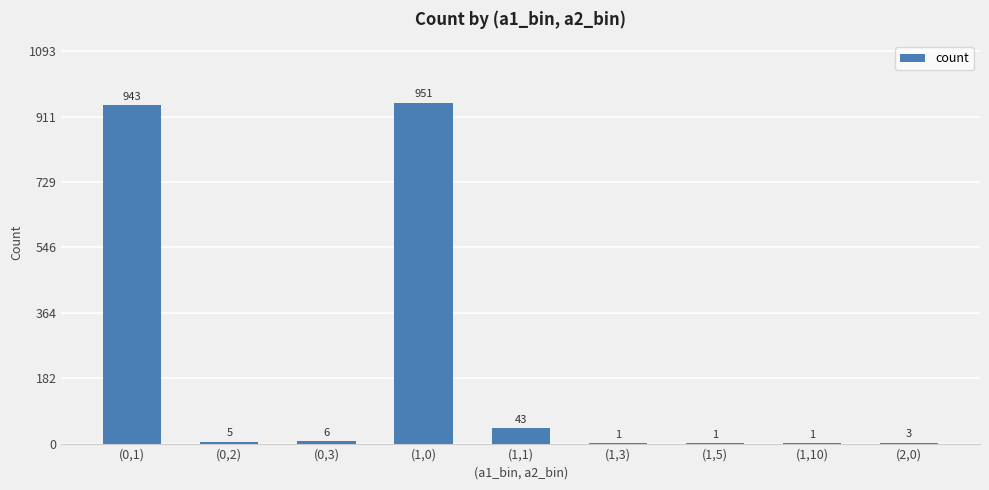

At which category does the chart reach its peak across all series?

(1,0)